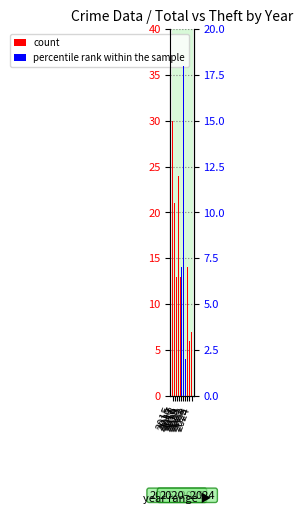

At how many categories does at least one series exceed 7?

7